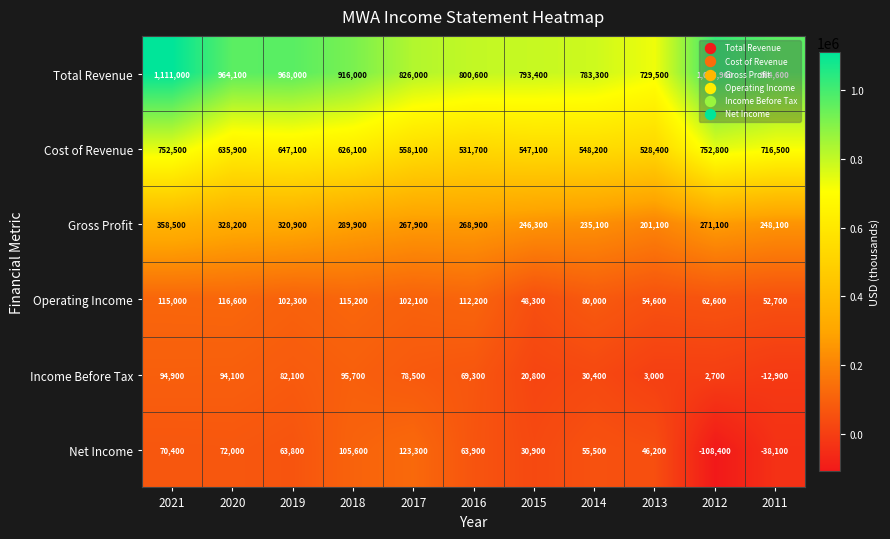

Is it true that Total Revenue equals 964100 at 2020?

True